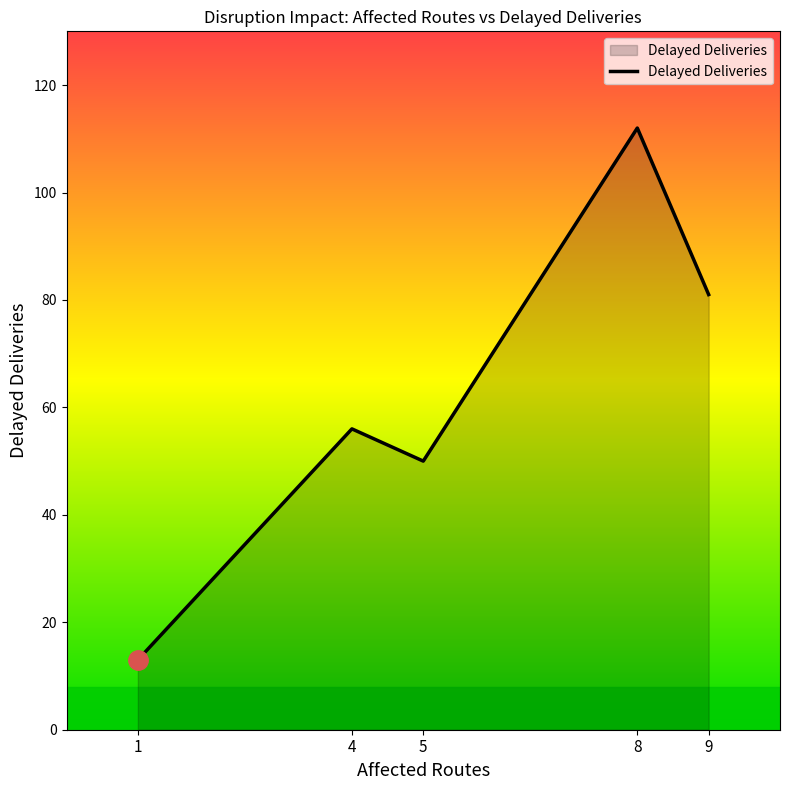

The chart shows a value of 81 at 9. True or false?

True